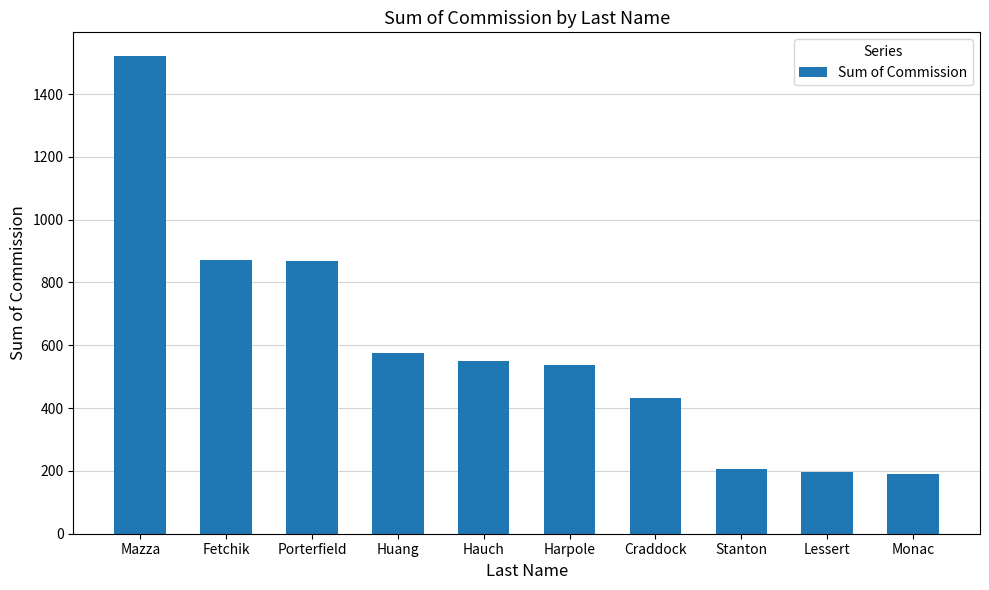

Between Stanton and Hauch, which is larger?

Hauch